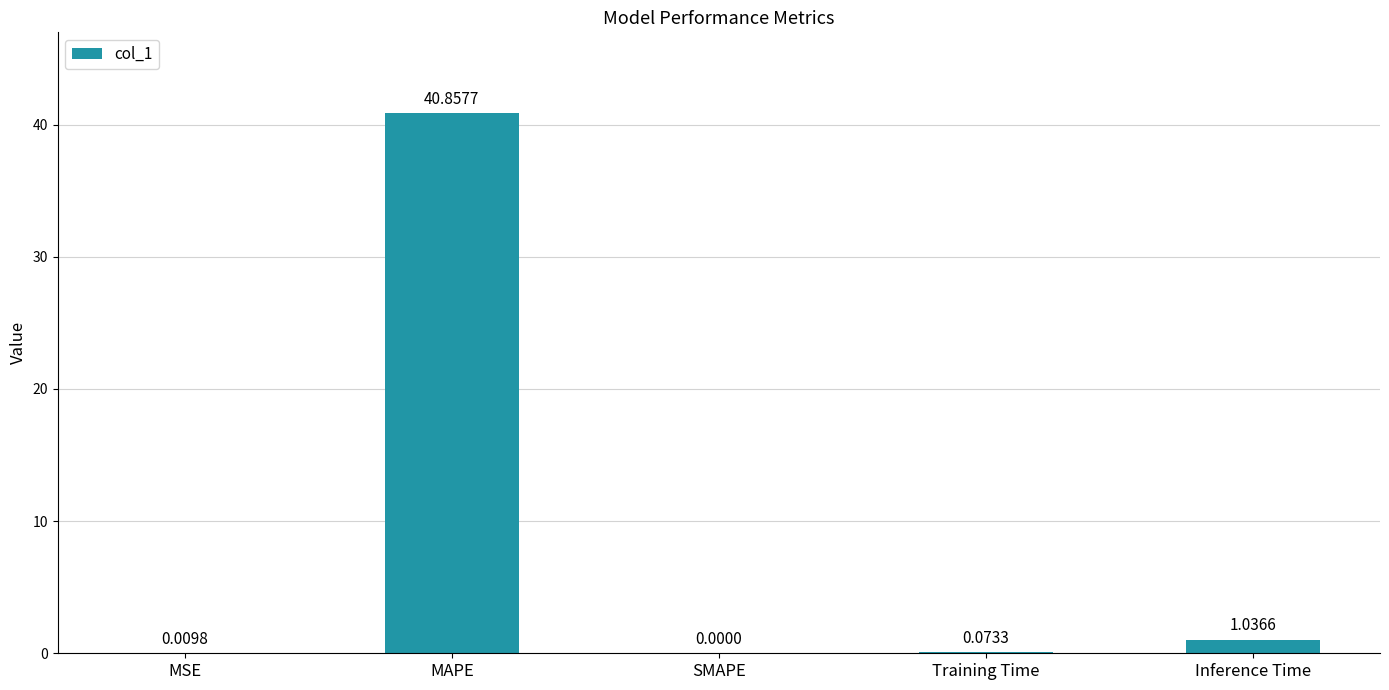

What is the change in value from MSE to MAPE?

+40.8